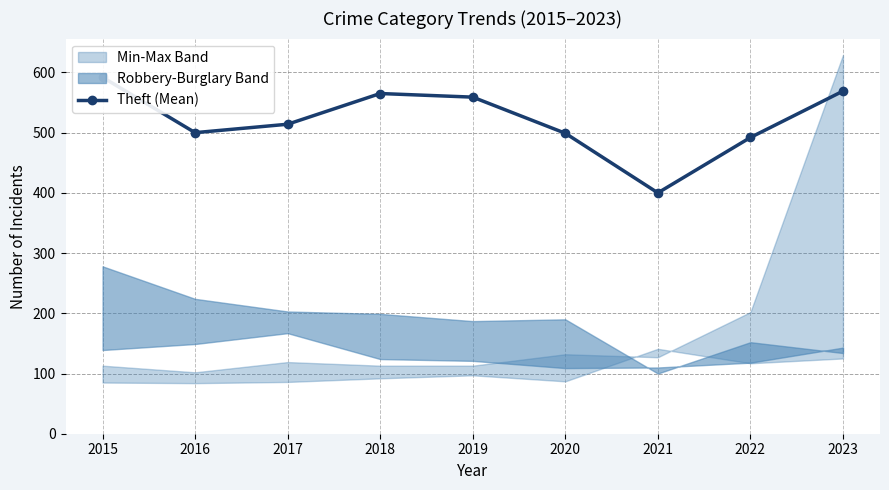

What value does the data have at 2019, to the nearest 50?

550